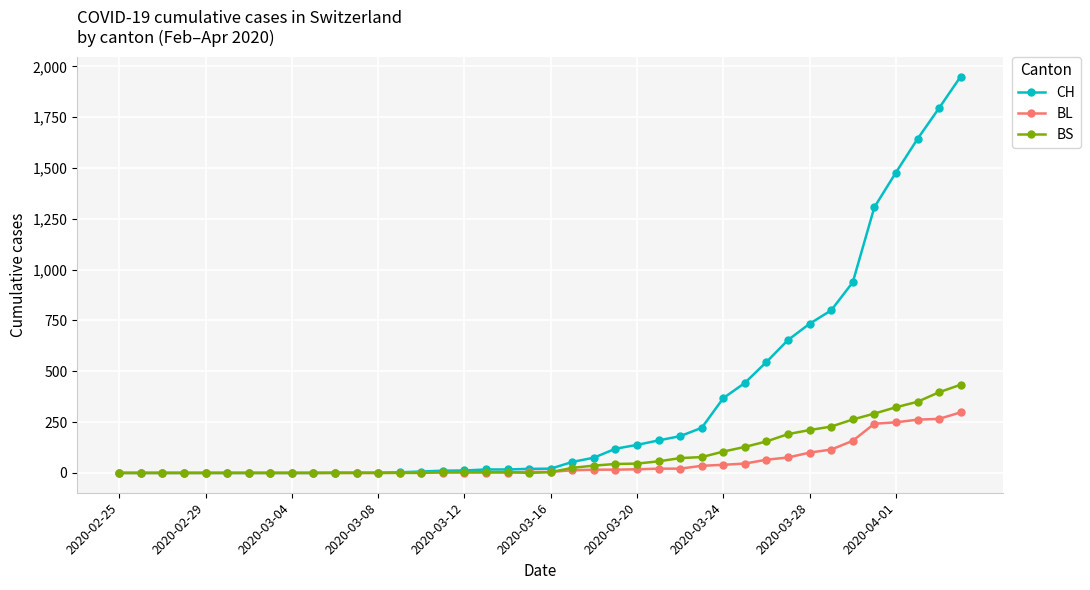

Does the chart display data point markers on the line(s)?

Yes